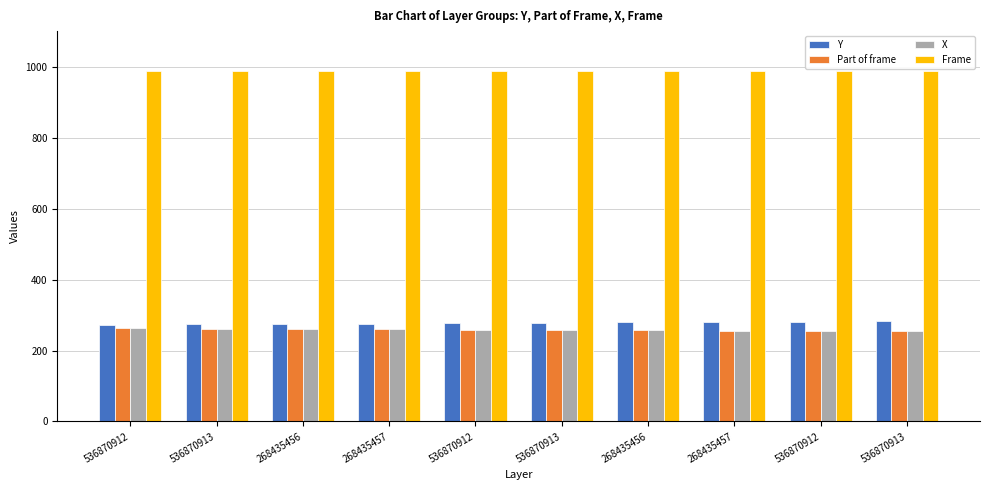

How many distinct data groups are displayed?

4